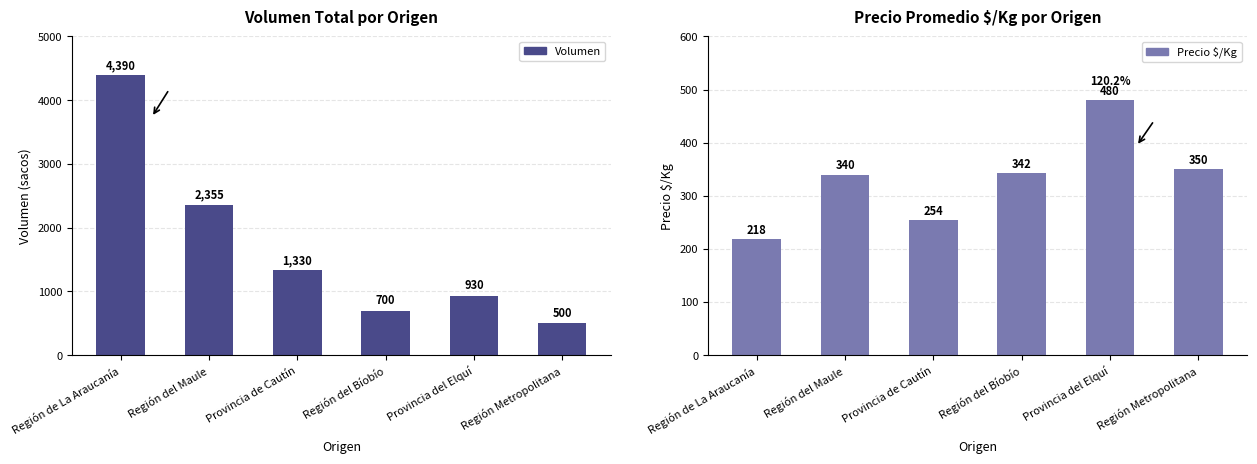

Reading right to left, what are all the values shown in this chart?

Volumen: Región Metropolitana=500	Provincia del Elquí=930	Región del Bíobío=700	Provincia de Cautín=1330	Región del Maule=2355	Región de La Araucanía=4390
Precio $/Kg: Región Metropolitana=350	Provincia del Elquí=480	Región del Bíobío=342	Provincia de Cautín=254	Región del Maule=340	Región de La Araucanía=218